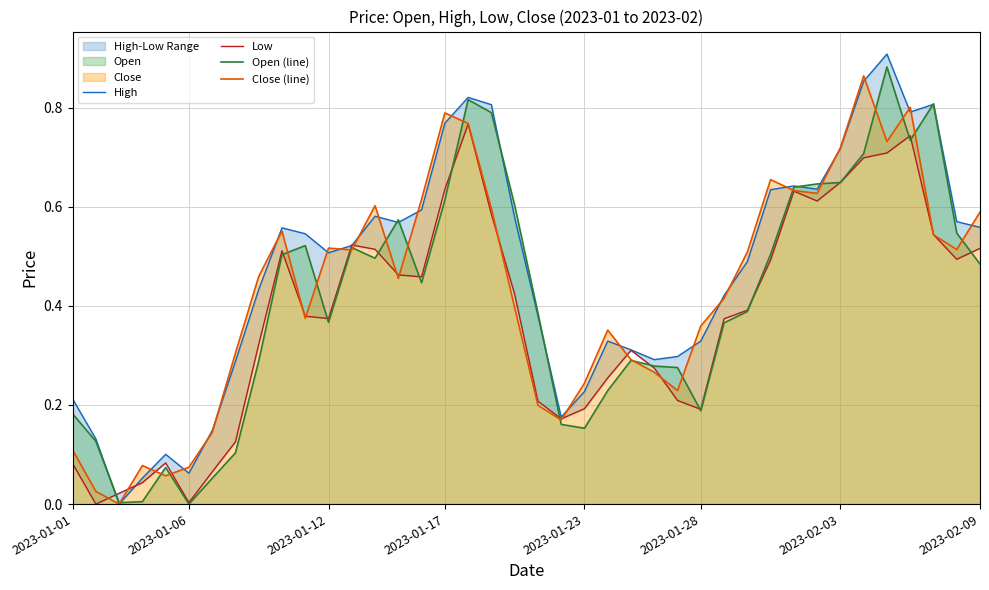

At how many categories does at least one series exceed 0?

40